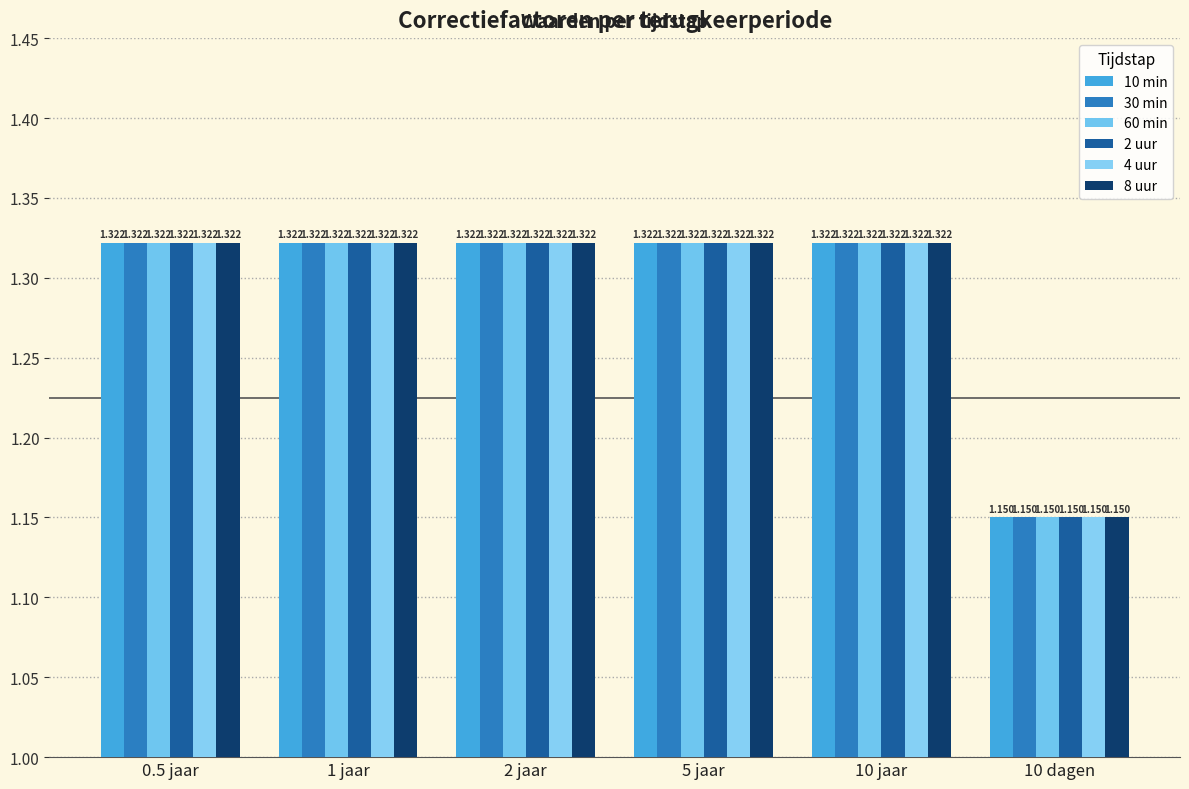

Reading right to left, list all the values displayed in this chart.

10 min: 10 dagen=1.1	10 jaar=1.3	5 jaar=1.3	2 jaar=1.3	1 jaar=1.3	0.5 jaar=1.3
30 min: 10 dagen=1.1	10 jaar=1.3	5 jaar=1.3	2 jaar=1.3	1 jaar=1.3	0.5 jaar=1.3
60 min: 10 dagen=1.1	10 jaar=1.3	5 jaar=1.3	2 jaar=1.3	1 jaar=1.3	0.5 jaar=1.3
2 uur: 10 dagen=1.1	10 jaar=1.3	5 jaar=1.3	2 jaar=1.3	1 jaar=1.3	0.5 jaar=1.3
4 uur: 10 dagen=1.1	10 jaar=1.3	5 jaar=1.3	2 jaar=1.3	1 jaar=1.3	0.5 jaar=1.3
8 uur: 10 dagen=1.1	10 jaar=1.3	5 jaar=1.3	2 jaar=1.3	1 jaar=1.3	0.5 jaar=1.3